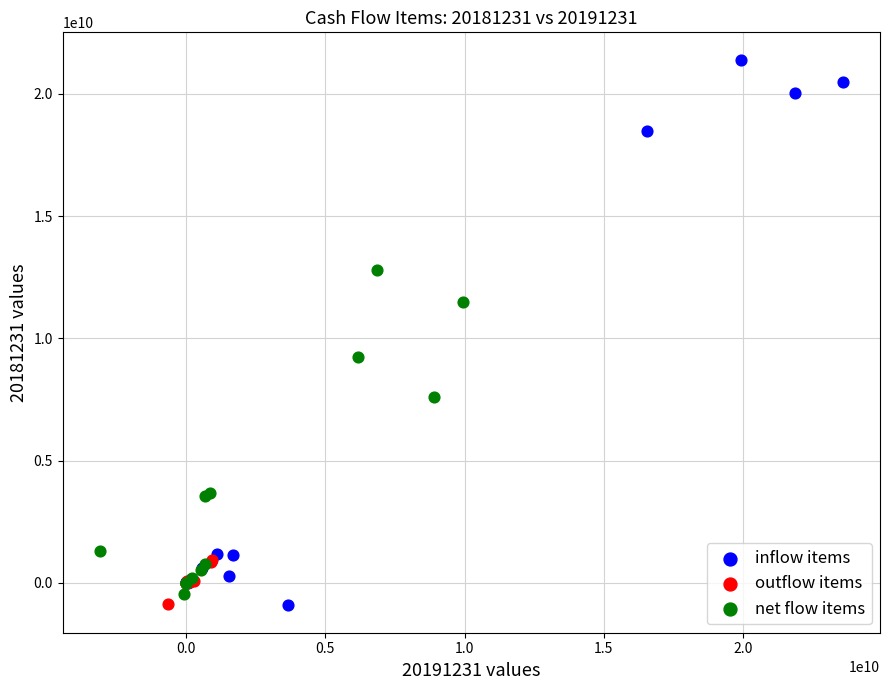

Which series has the largest Y range (max minus min)?

inflow items